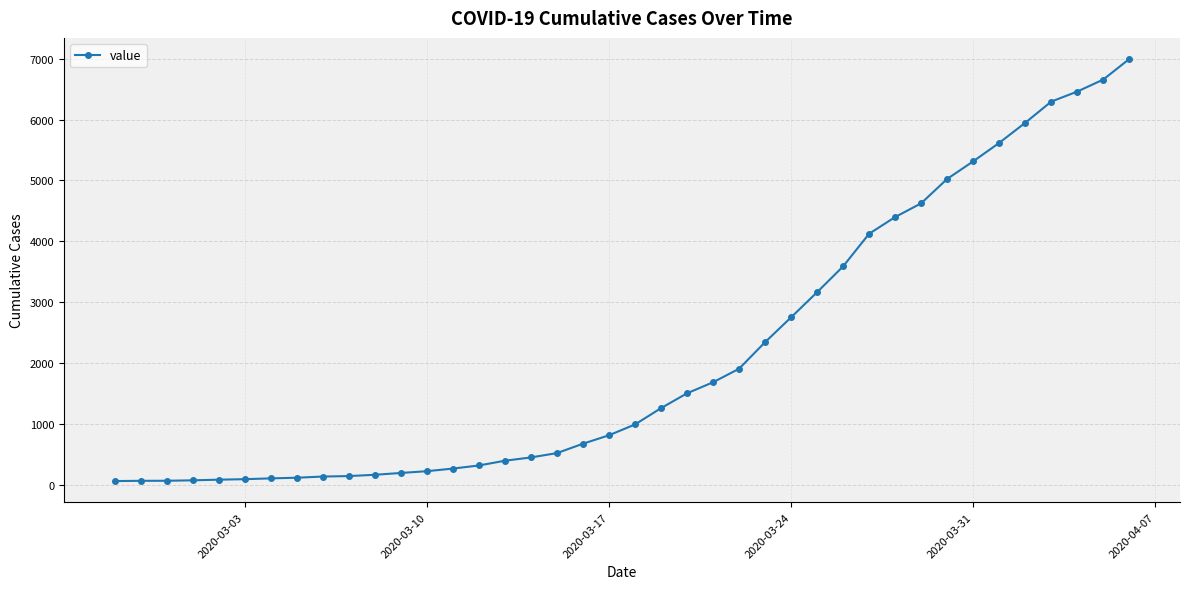

What is the sum of all values?

85677